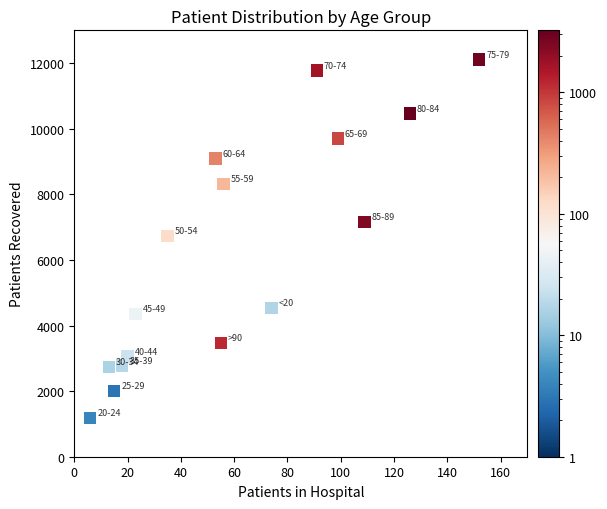

What is the range of Y values (max minus min)?

10920